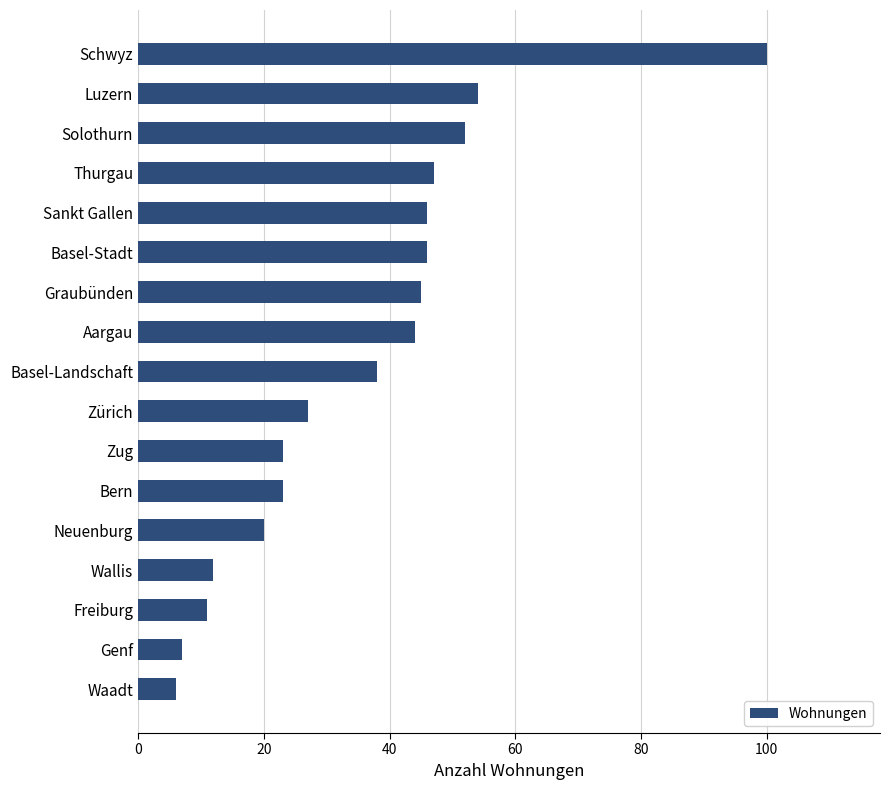

Does the chart contain stacked bars?

No